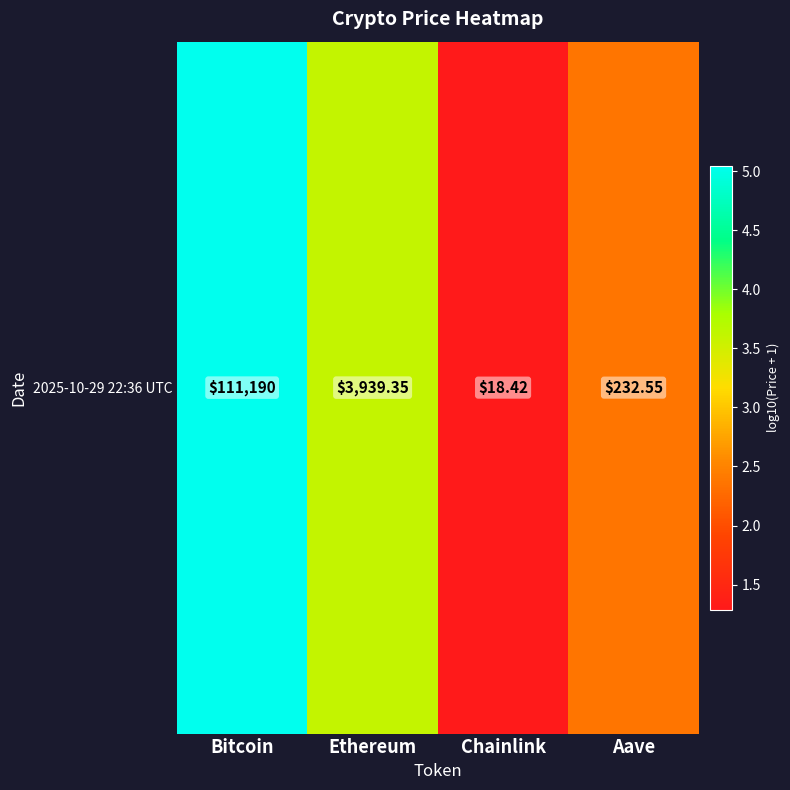

How many data points are above 3?

2